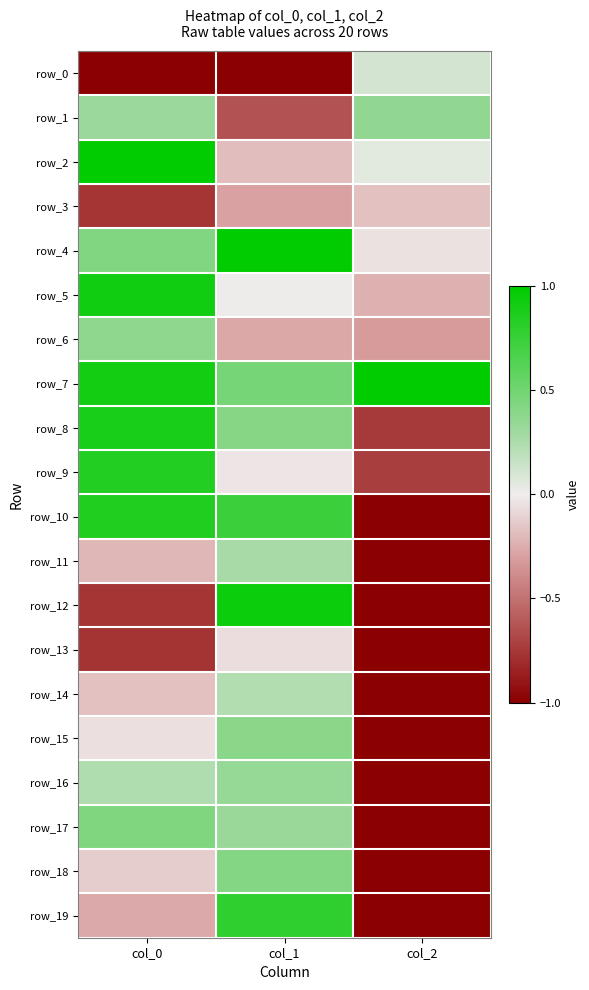

What is the sum of the row_9 values at col_1 and col_0?

0.8